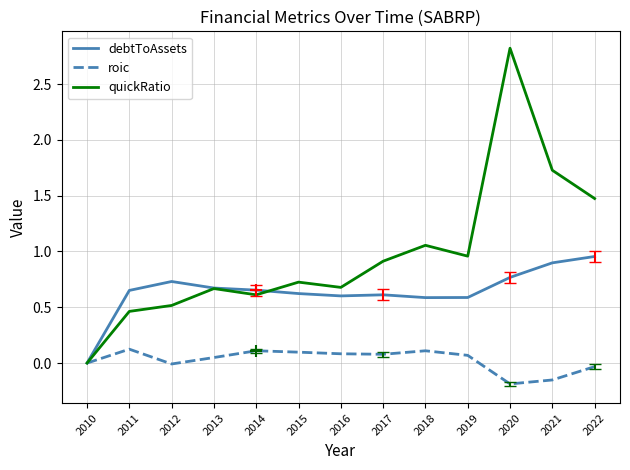

What is the spread (max minus min) of values at 2021?

1.9